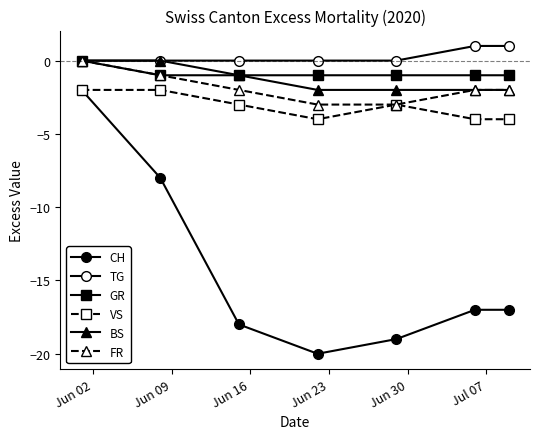

True or false: CH and BS intersect in this chart.

False